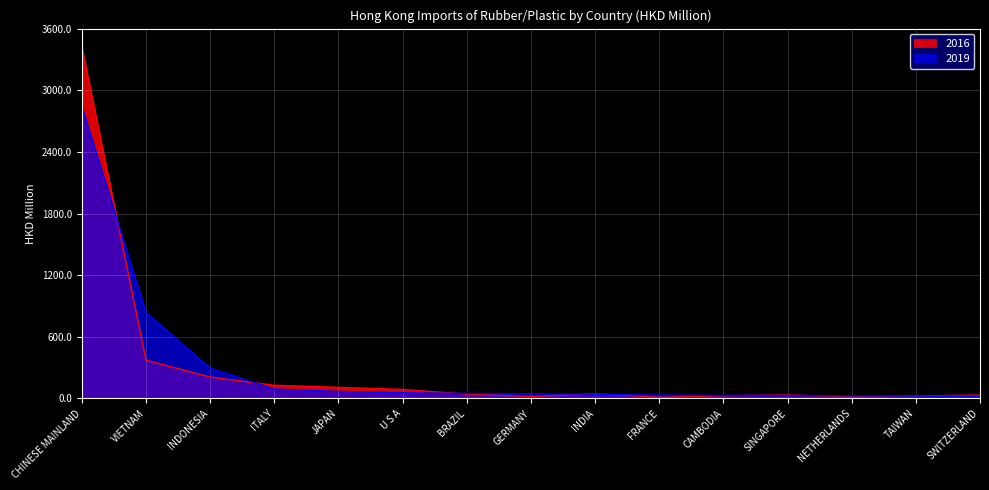

Which has a higher value, ITALY or INDONESIA?

INDONESIA